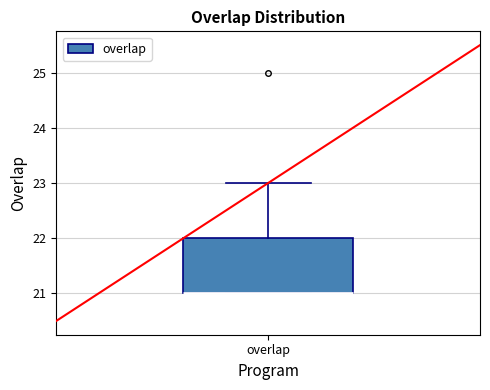

Where does the upper whisker of the box for overlap end on the y-axis? The values are not printed on the chart, so give them approximately, as read against the axis.

23